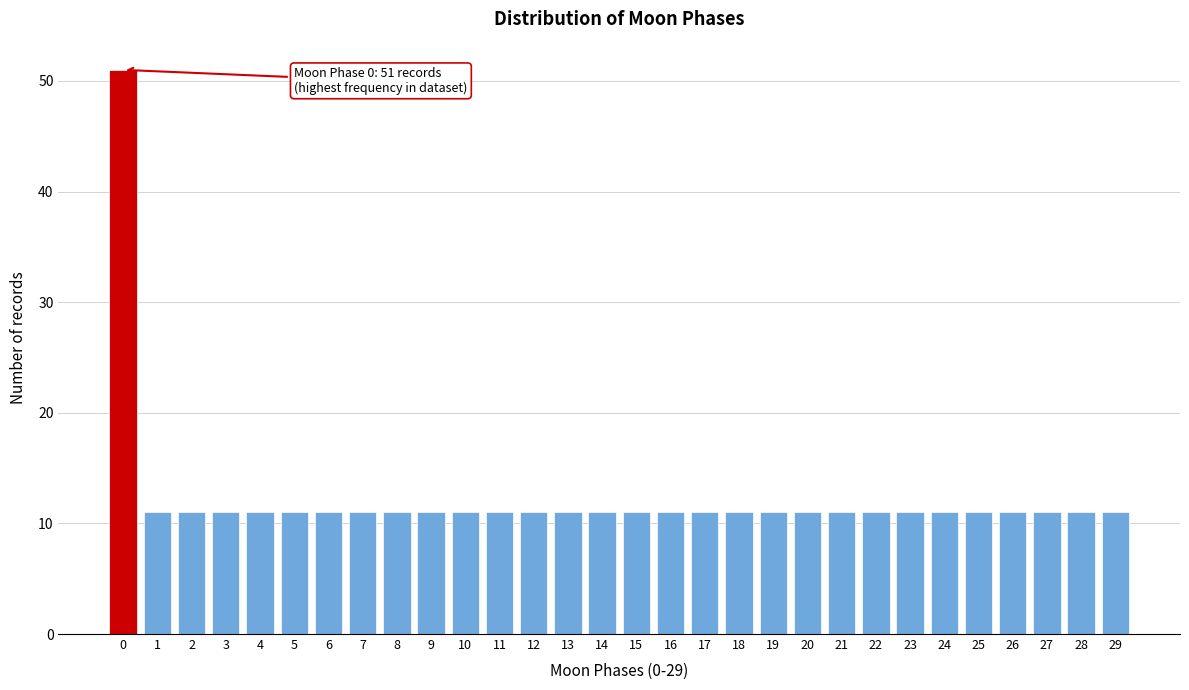

Reading right to left, extract all data points from this chart.

29=11	28=11	27=11	26=11	25=11	24=11	23=11	22=11	21=11	20=11	19=11	18=11	17=11	16=11	15=11	14=11	13=11	12=11	11=11	10=11	9=11	8=11	7=11	6=11	5=11	4=11	3=11	2=11	1=11	0=51